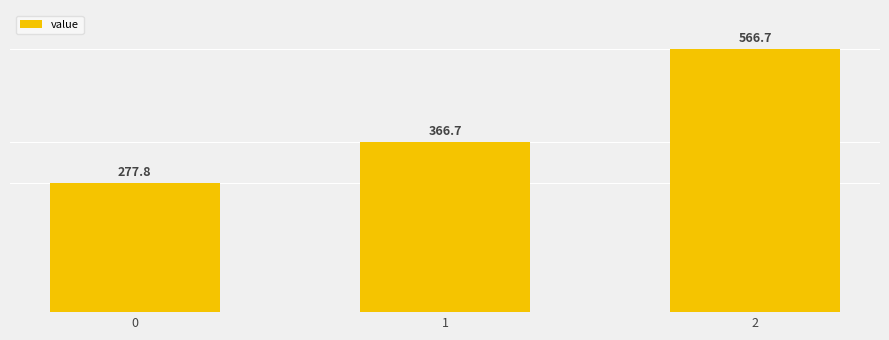

Is it true that the value at 1 is 501.0?

False